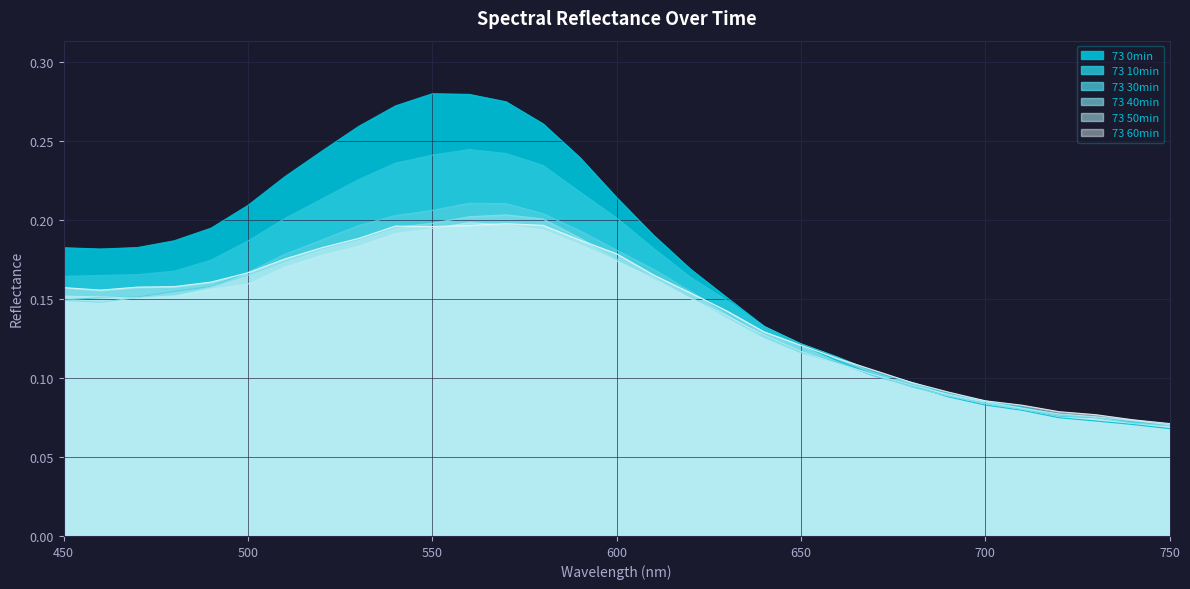

Is the value of 73 0min at 500 greater than the value of 73 60min at 590?

Yes